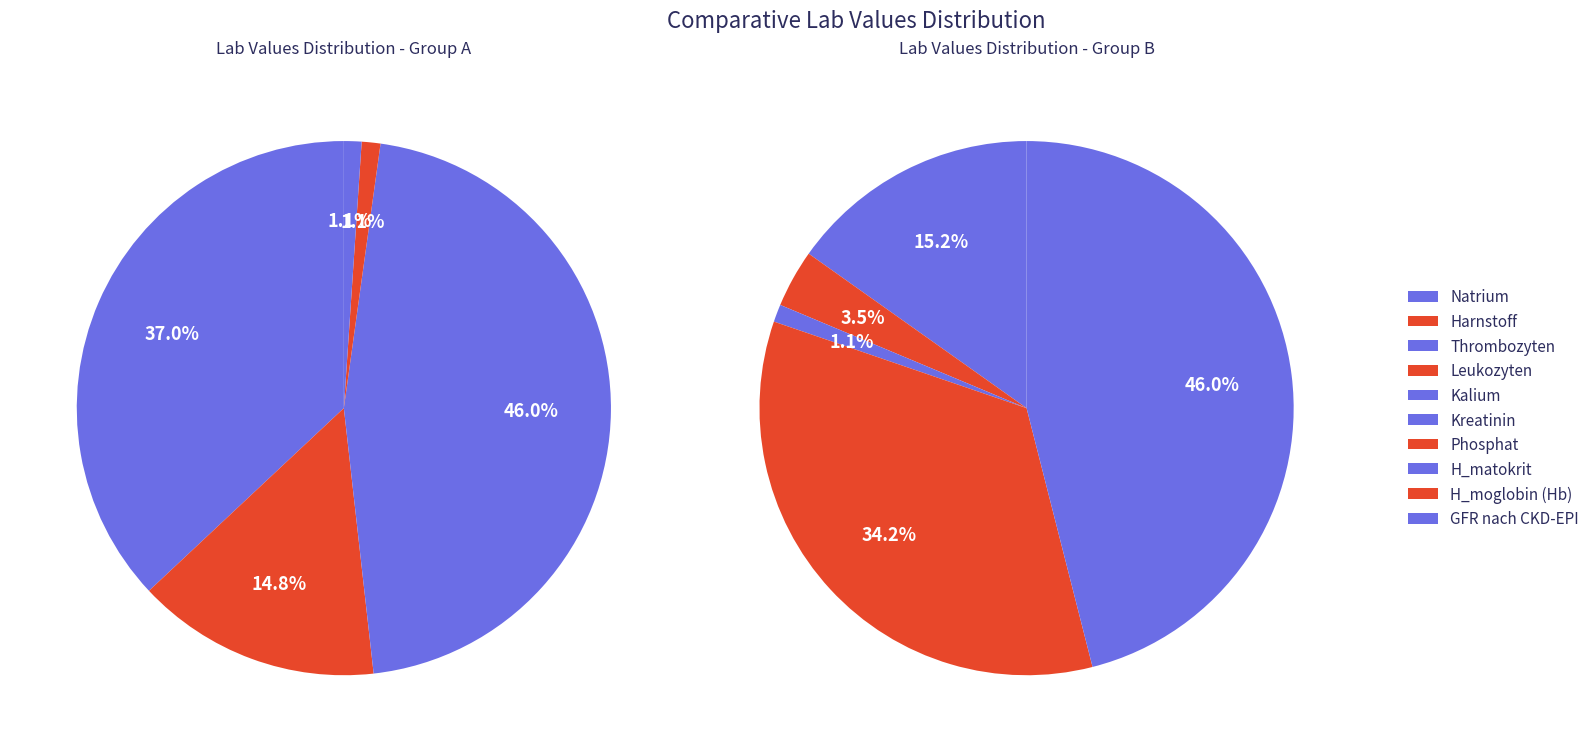

The Leukozyten slice represents 11% of the pie. True or false?

False